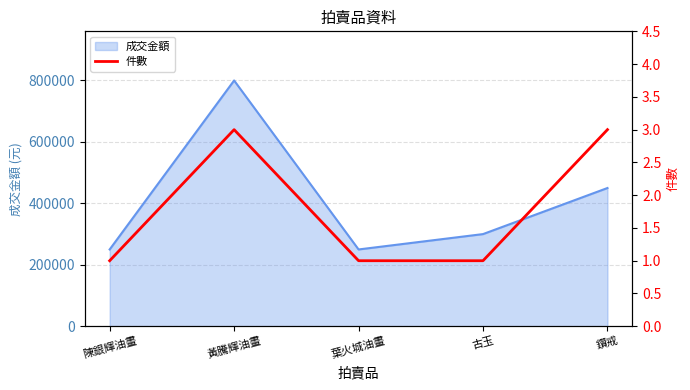

Reading left to right, what are all the values shown in this chart?

陳銀輝油畫=1	黃騰輝油畫=3	葉火城油畫=1	古玉=1	鑽戒=3